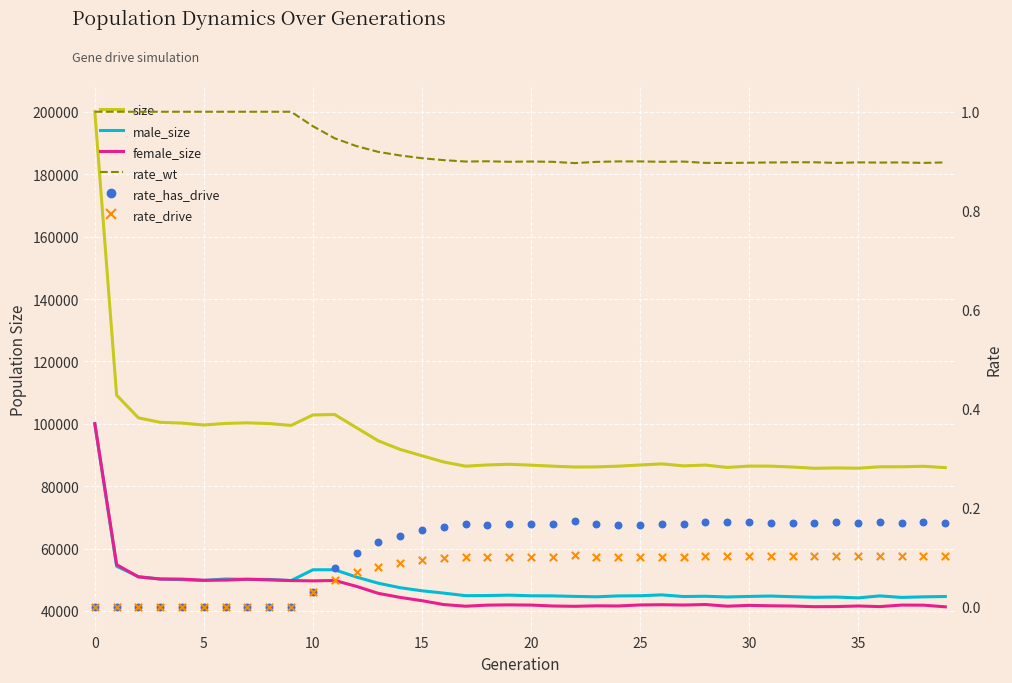

What are all the series names shown in the legend?

size, male_size, female_size, rate_wt, rate_has_drive, rate_drive